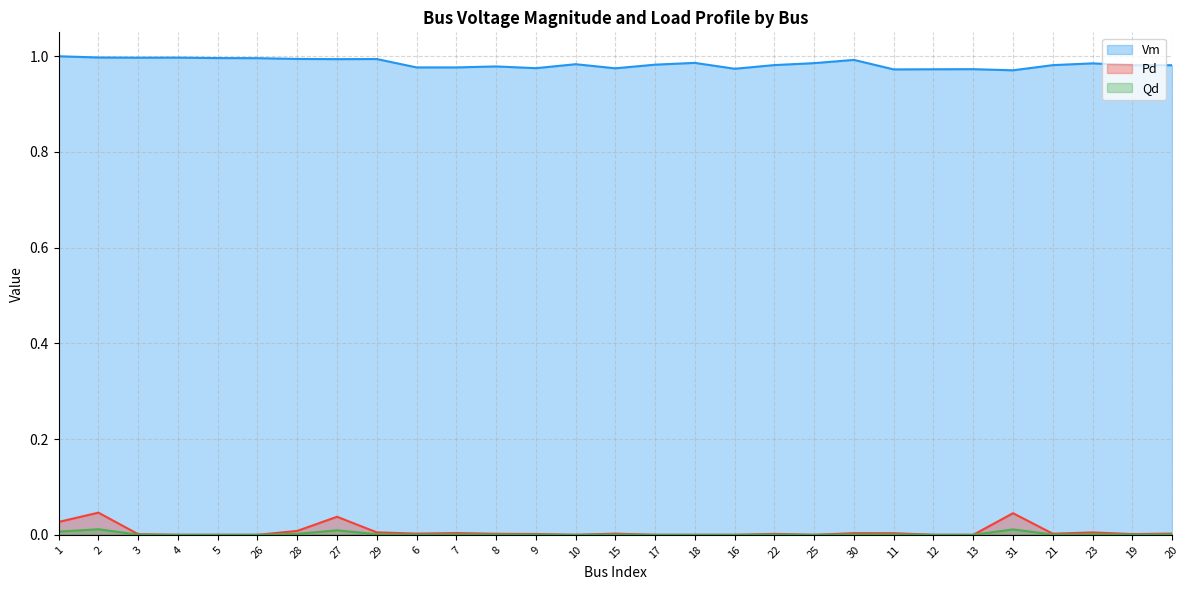

Which series changed the most between 17 and 12?

Vm